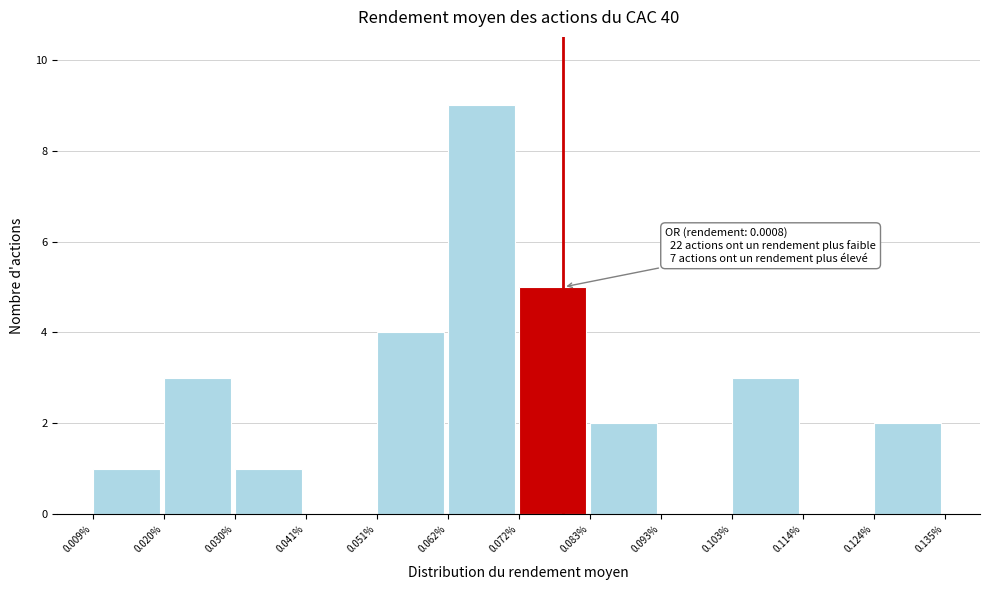

Reading left to right, extract all data points from this chart.

0.009%=1	0.020%=3	0.030%=1	0.041%=0	0.051%=4	0.062%=9	0.072%=5	0.083%=2	0.093%=0	0.103%=3	0.114%=0	0.124%=2